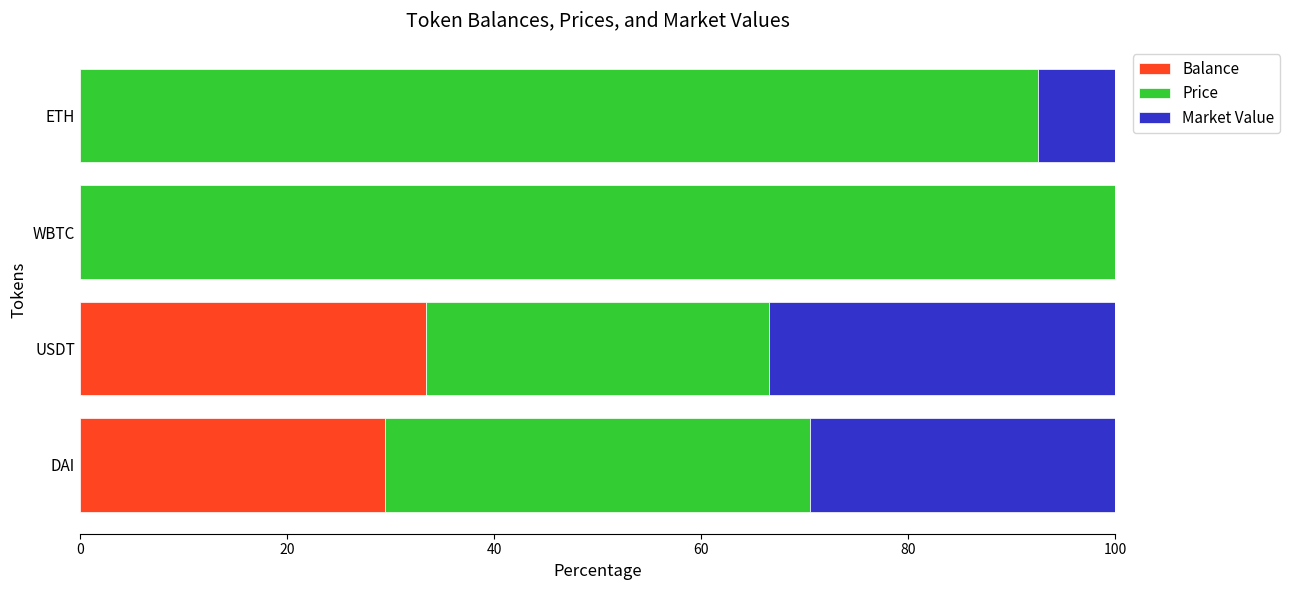

The value of Balance at ETH is 0.0. True or false?

True